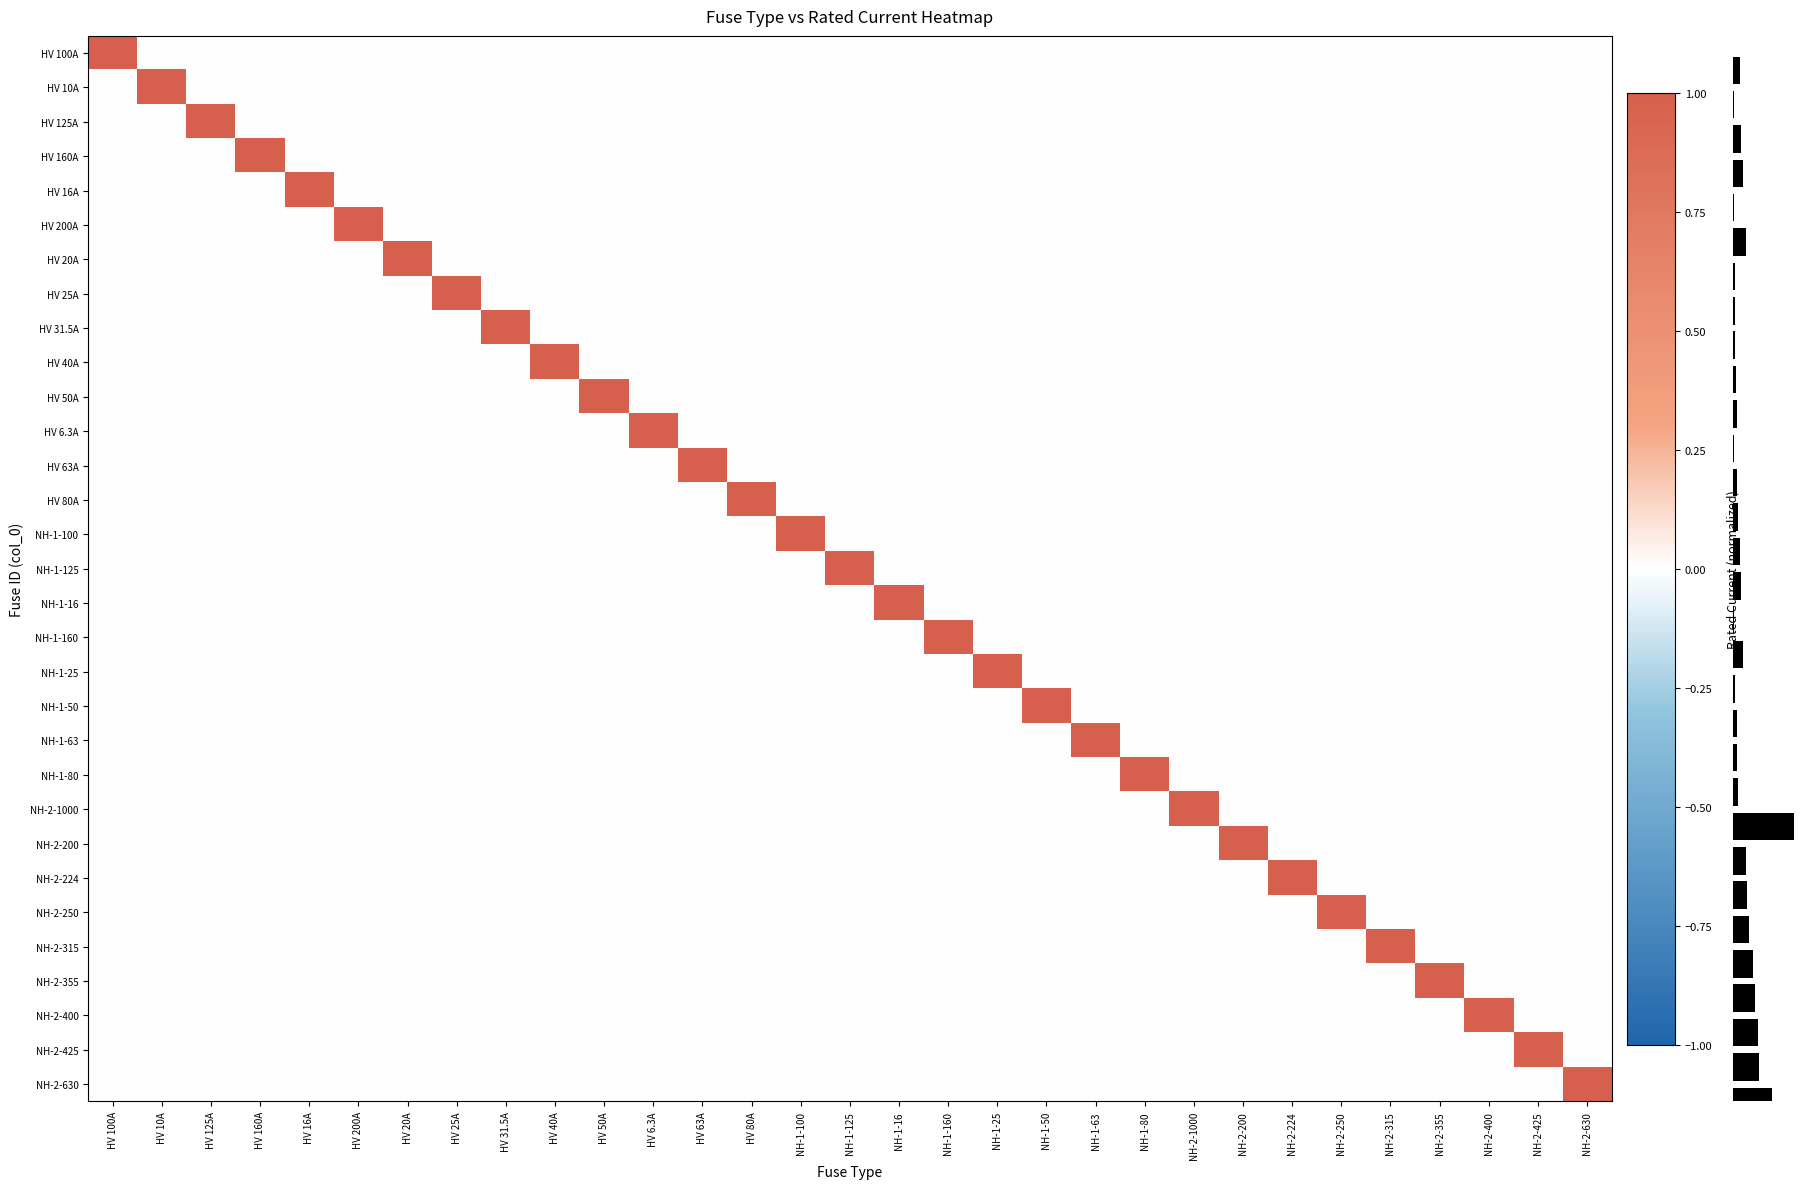

What is the total value across all series at HV 80A?

1.0